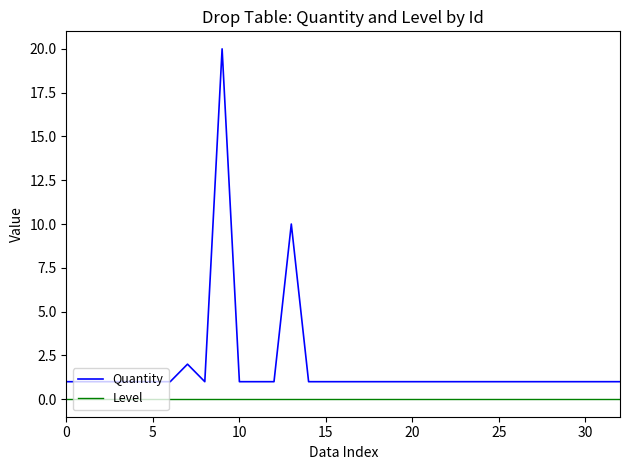

What is the greatest value displayed?

20